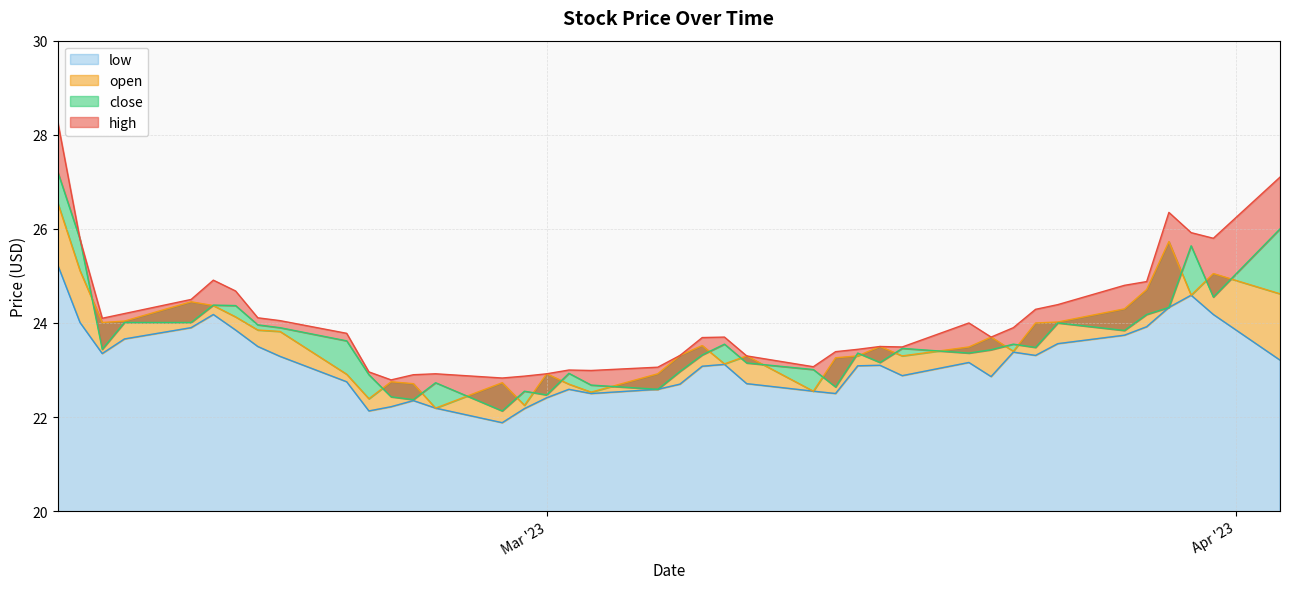

What is the value of the low point at the 27th from the left?

23.1